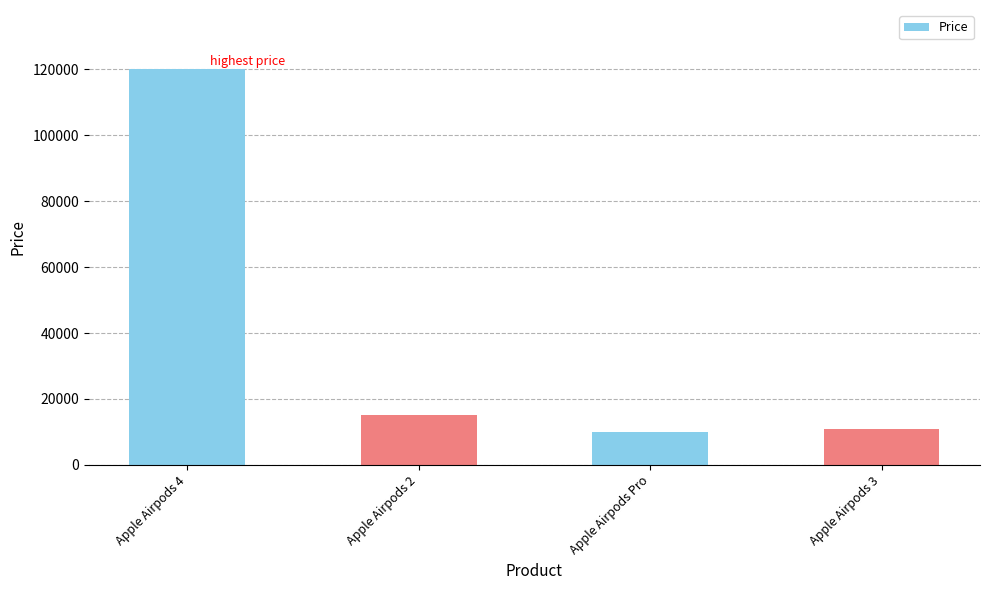

What is the change in value from Apple Airpods 4 to Apple Airpods 3?

-109200